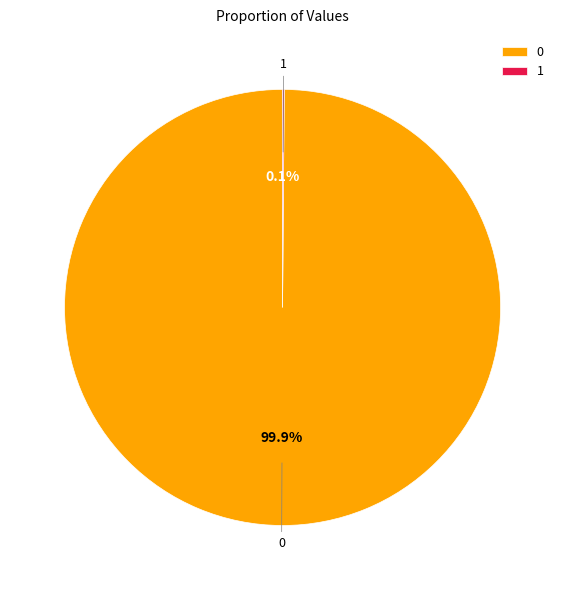

Does 0 account for over 50% of the chart?

Yes